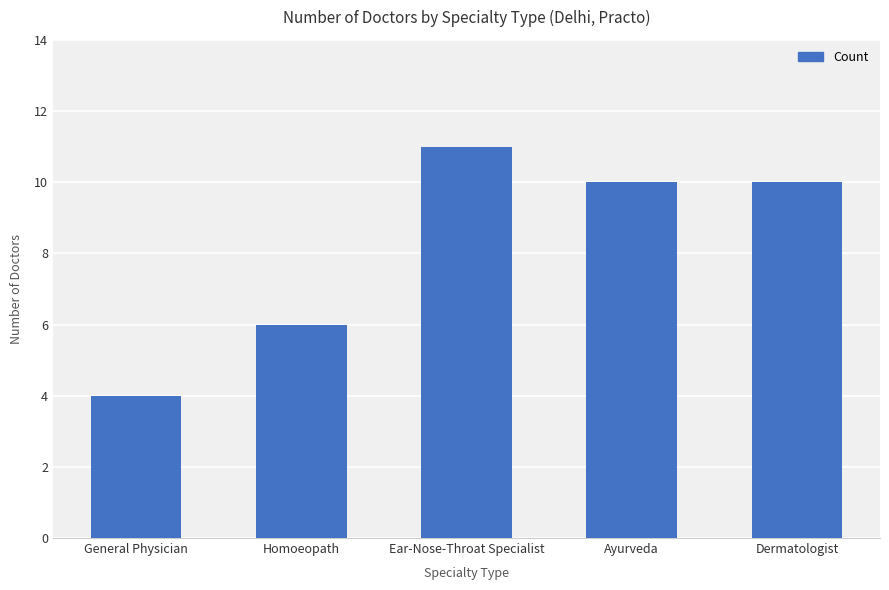

Which has a higher value, Ear-Nose-Throat Specialist or Dermatologist?

Ear-Nose-Throat Specialist